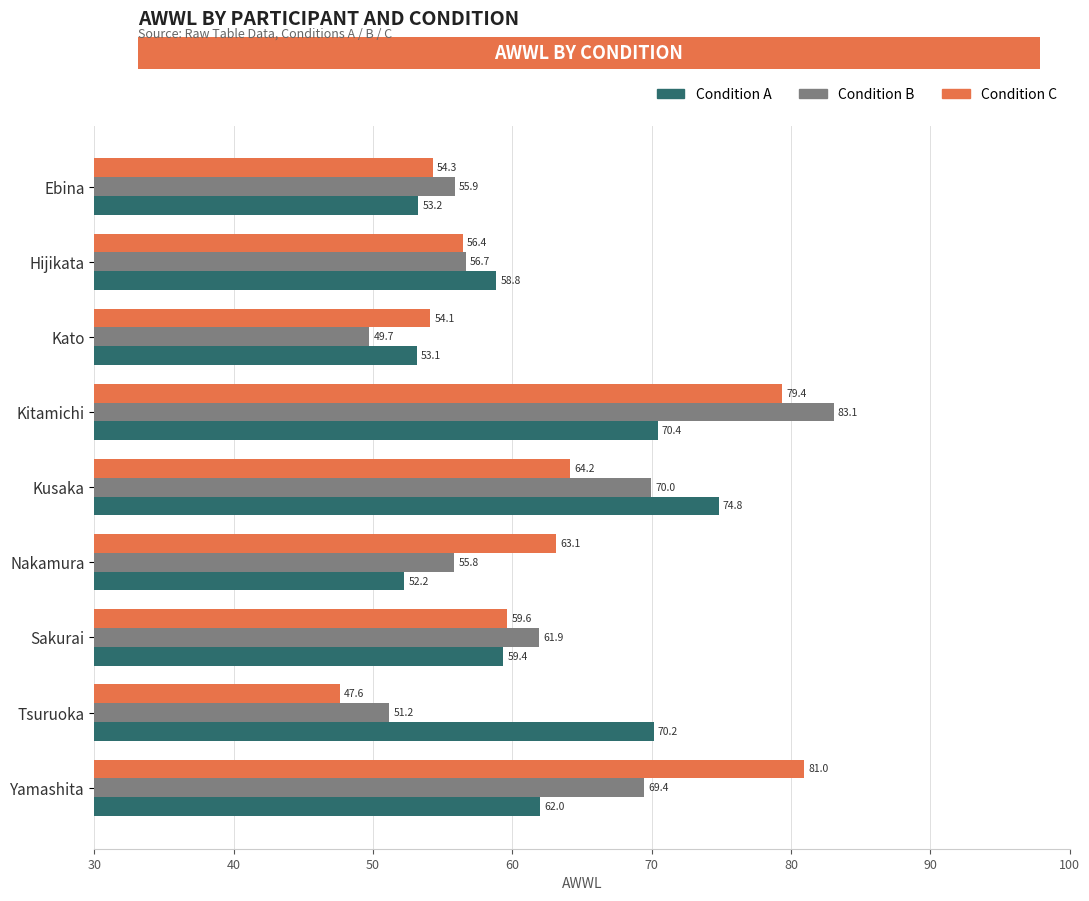

What is the greatest value displayed?

83.1